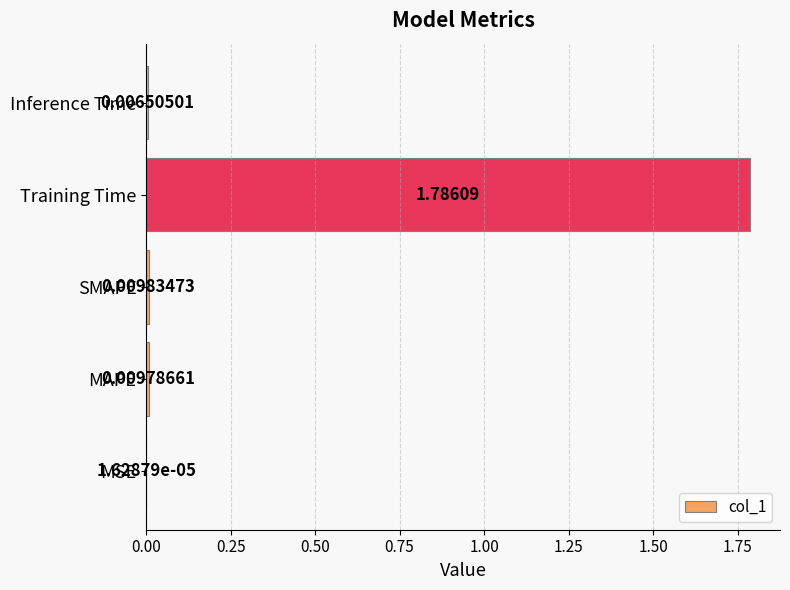

What is the change in value from Training Time to Inference Time?

-1.8